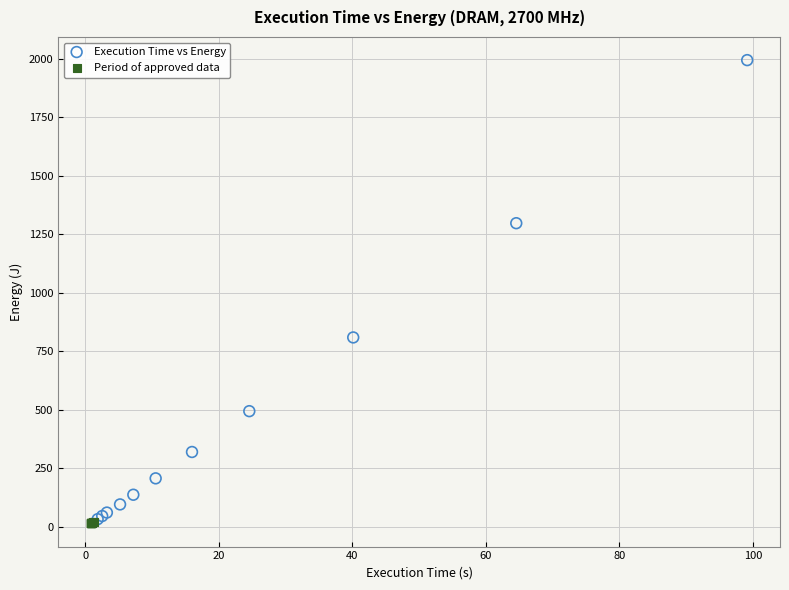

Which series contains the highest Y value?

Execution Time vs Energy